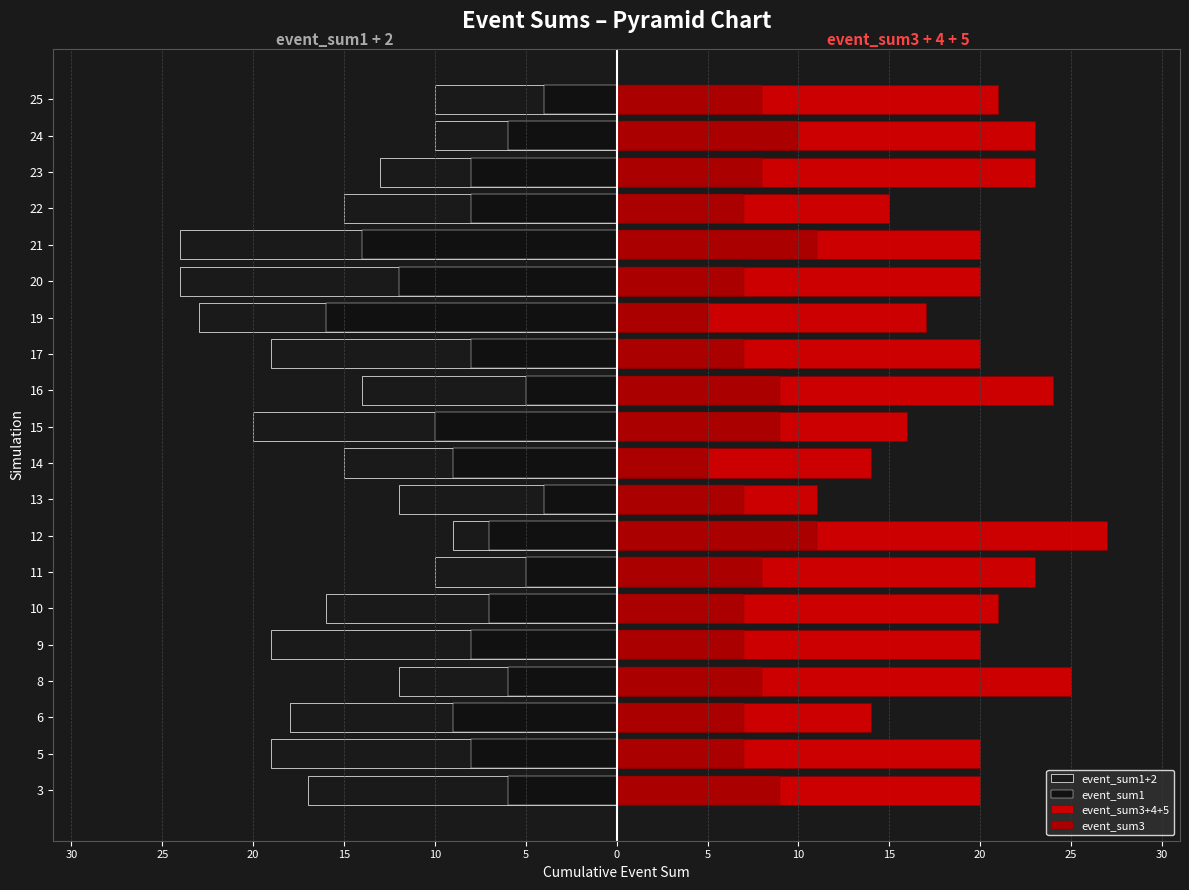

What is the average value of the event_sum3+4+5 series?

20